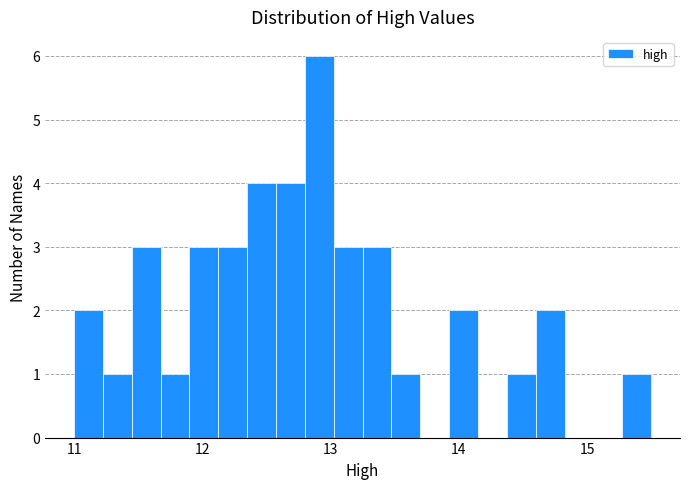

Around what value on the x-axis is the tallest bar? Give the approximate position of its centre, as read against the axis.

12.9